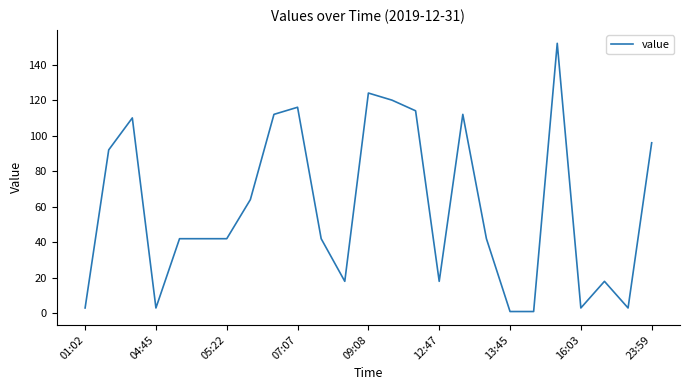

What is the difference between the maximum and minimum values?

151